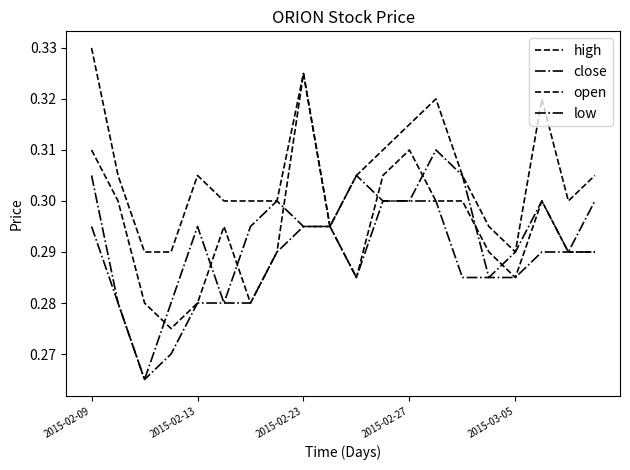

What is the average value of the high series?

0.3